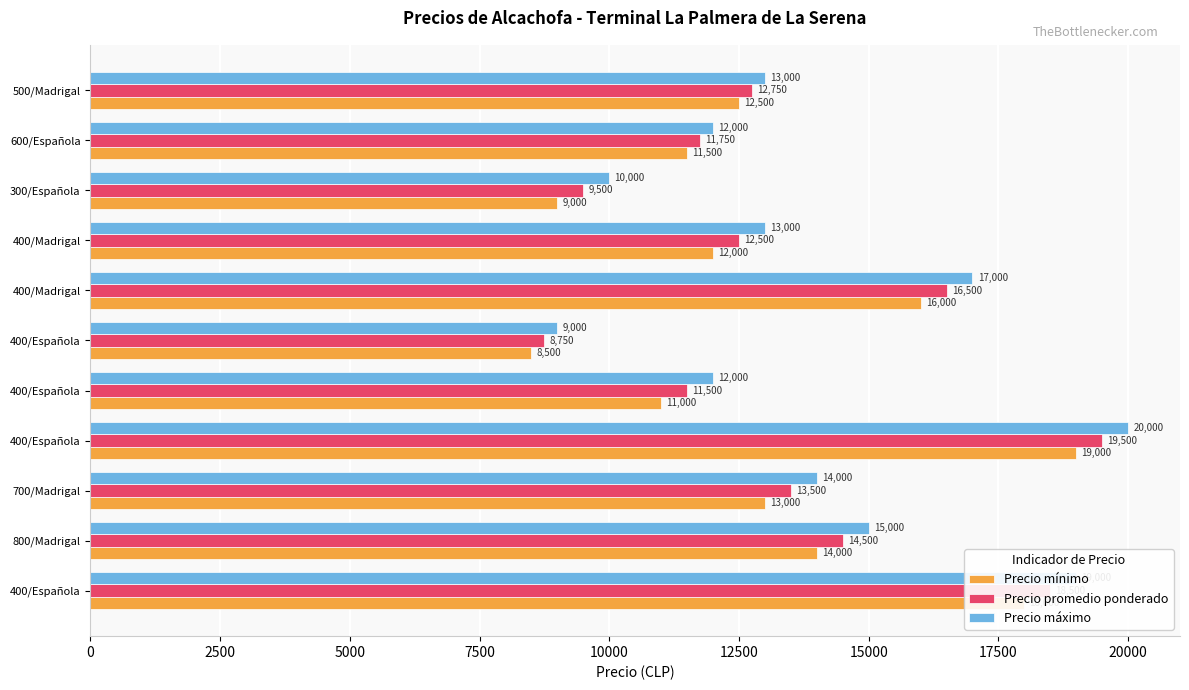

How many data points in Precio promedio ponderado are less than 12750?

5